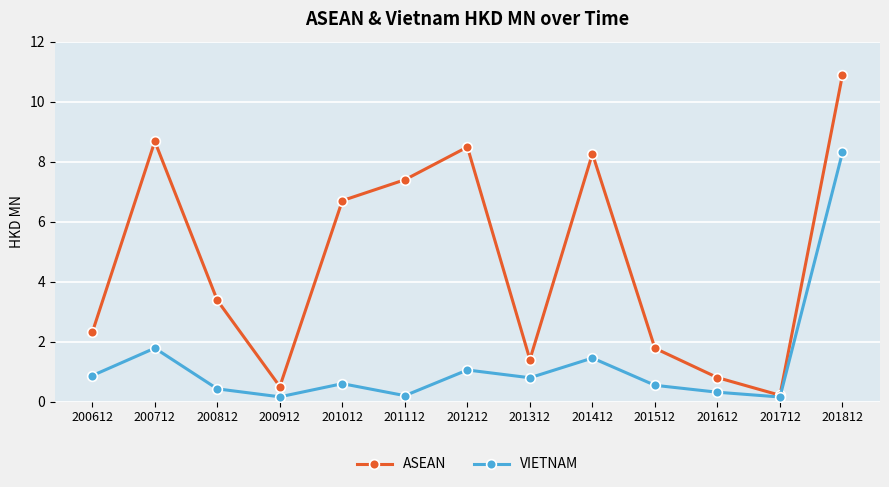

True or false: ASEAN has a value of 8.5 at 201212.

True